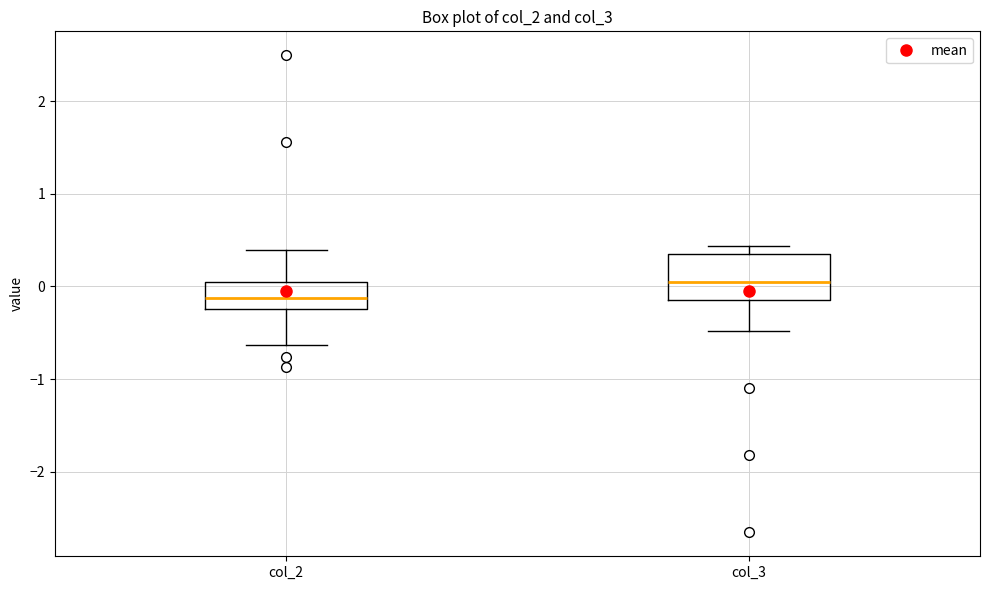

Where is the lower edge of the box for col_2 on the y-axis? The values are not printed on the chart, so give them approximately, as read against the axis.

-0.2